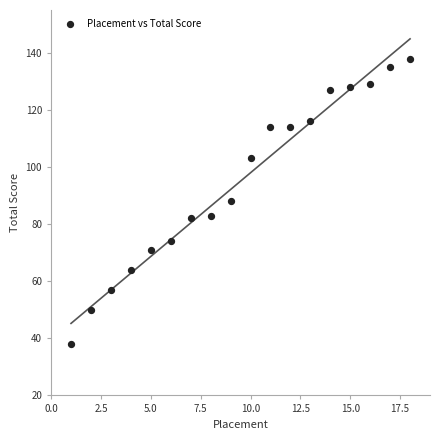

What is the range of X values (max minus min)?

17